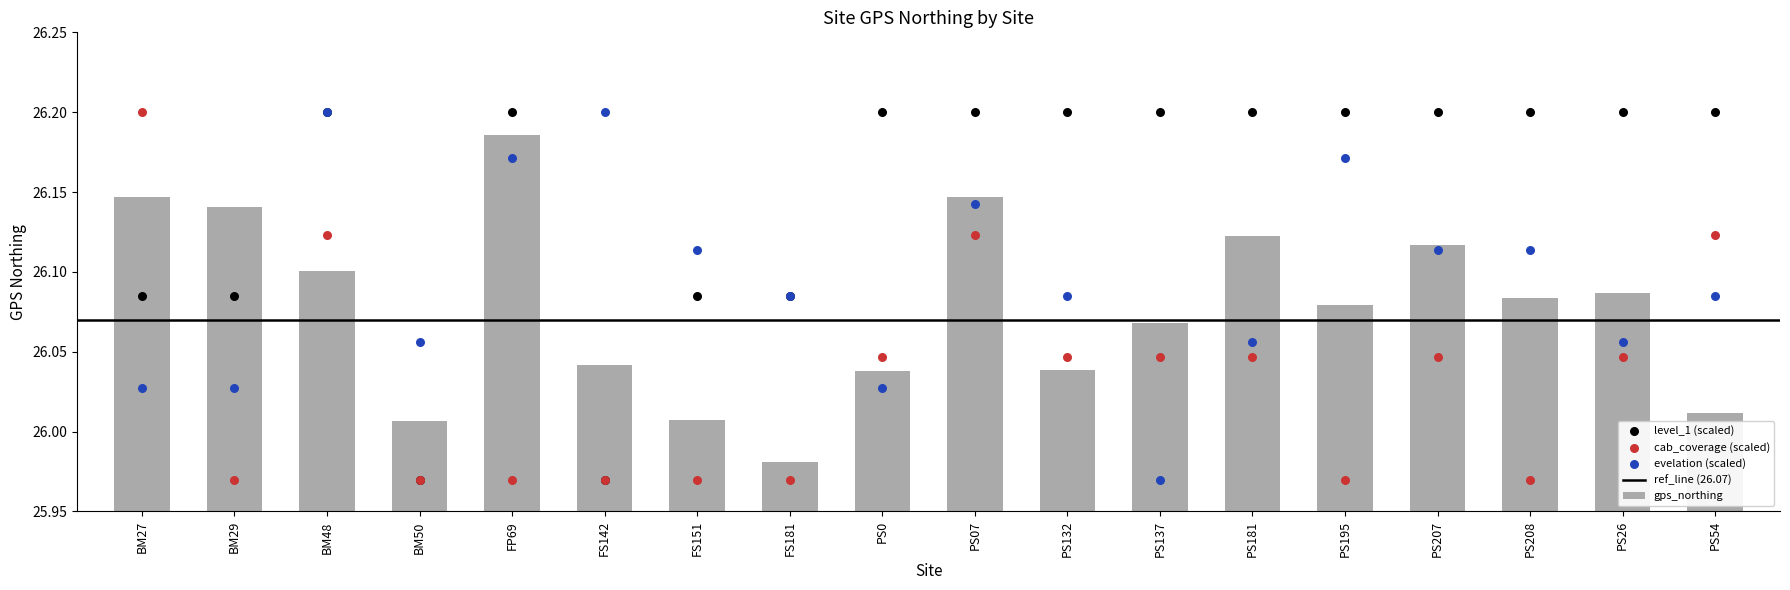

At which category is the sum across all series the highest?

BM48